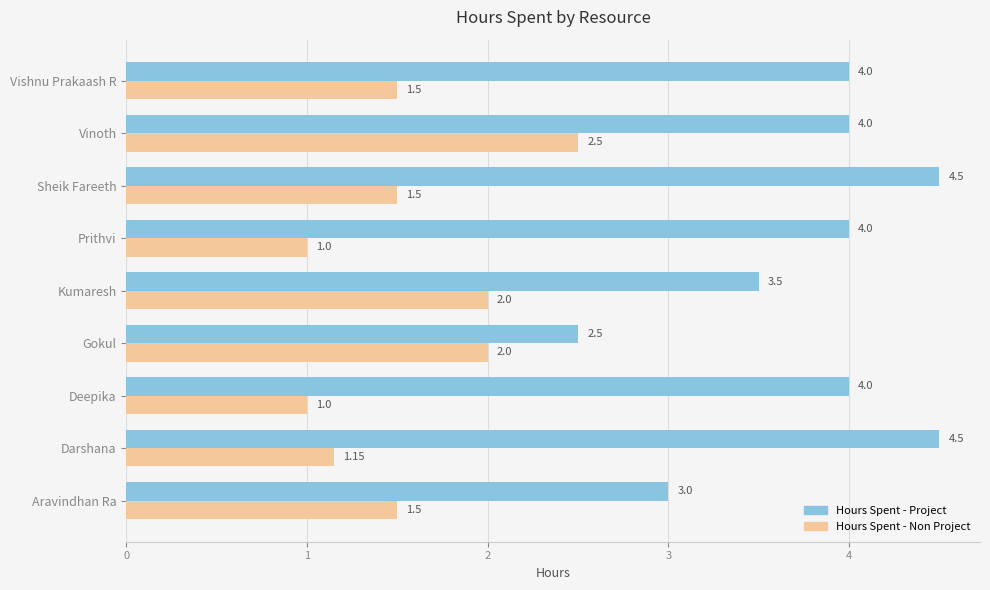

Rank the series by their average value, from highest to lowest.

Hours Spent - Project, Hours Spent - Non Project